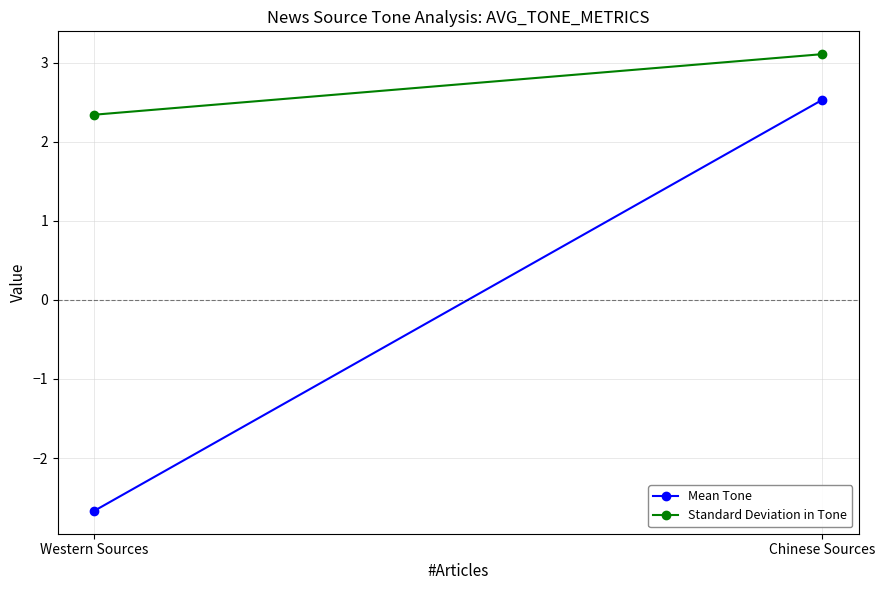

Between Chinese Sources and Western Sources, which series saw the biggest shift?

Mean Tone